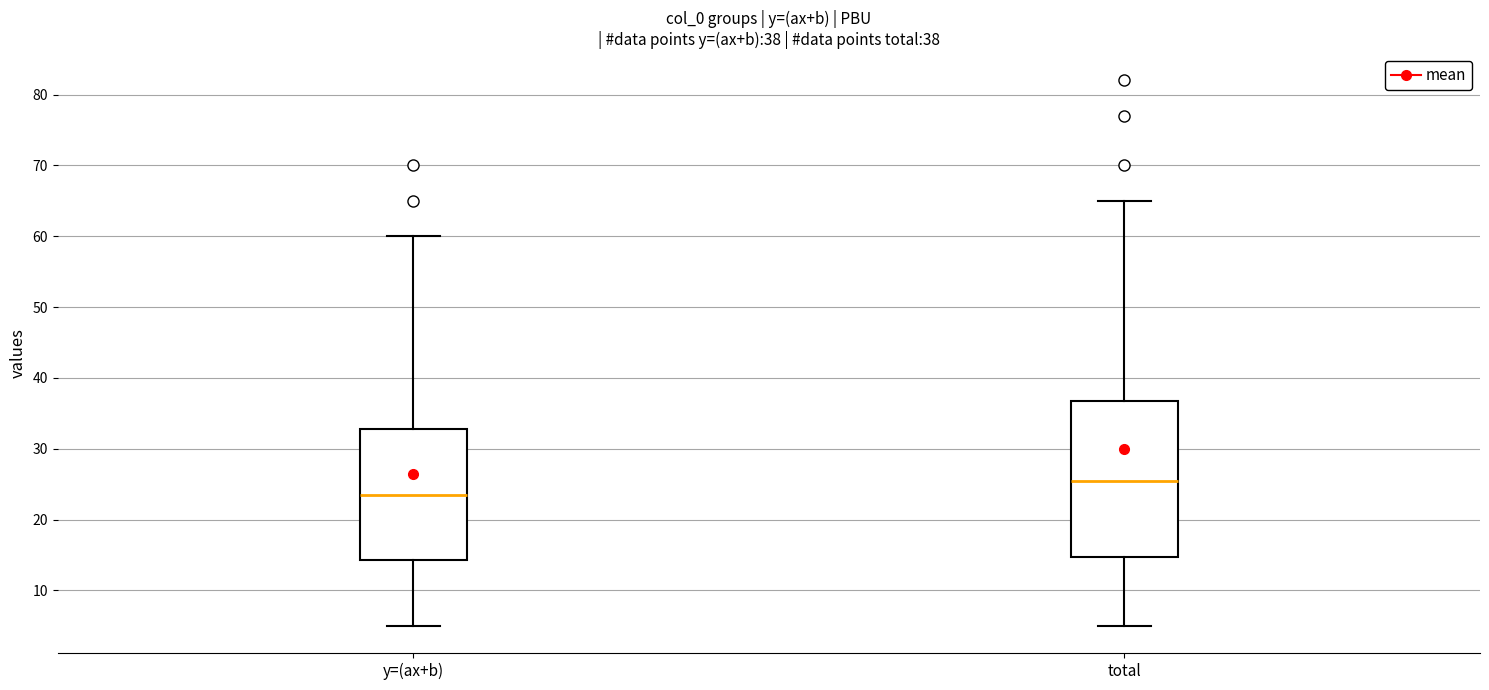

Comparing the boxes themselves (not the whiskers), which one is the tallest?

total